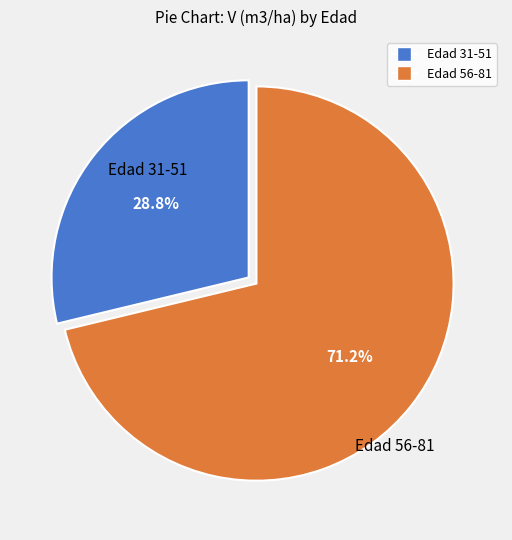

Combined, do Edad 31-51 and Edad 56-81 account for over 50%?

Yes